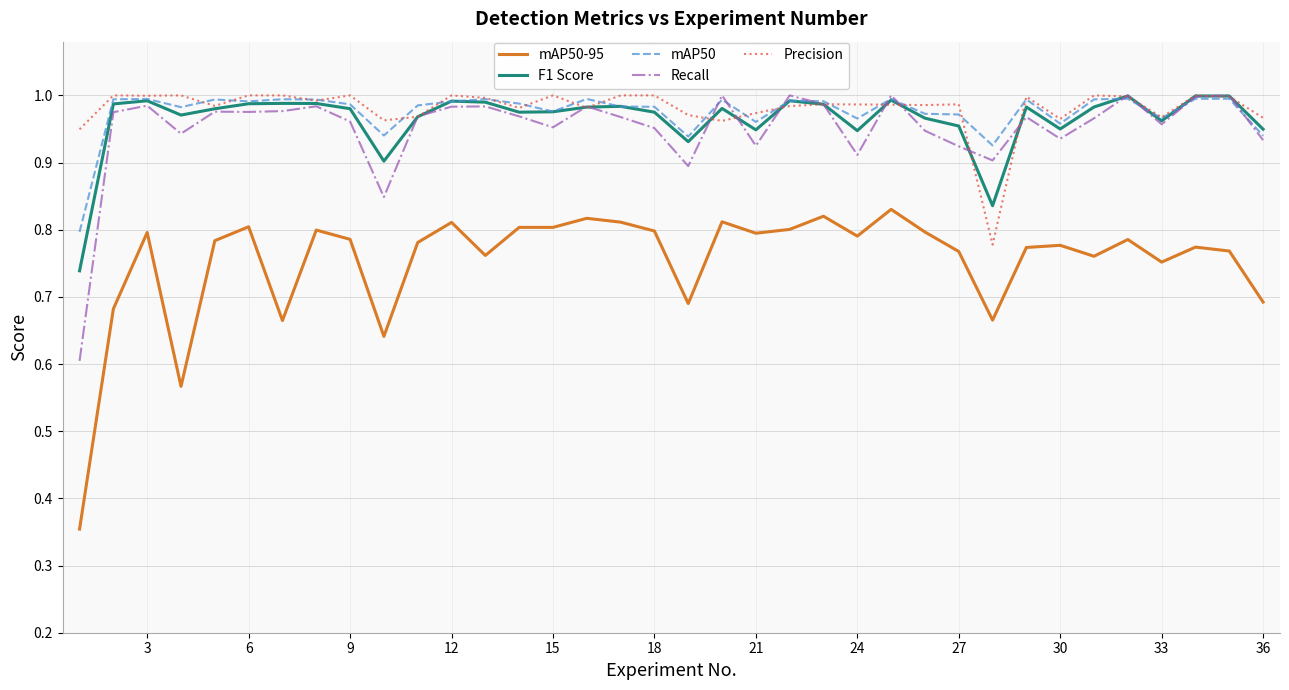

True or false: mAP50 and mAP50-95 cross at least once.

False